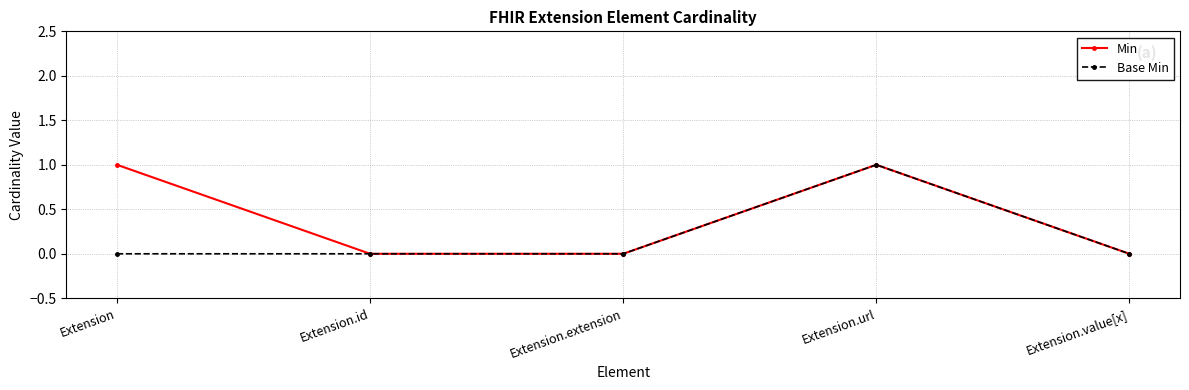

What is the sum of all Min values?

2